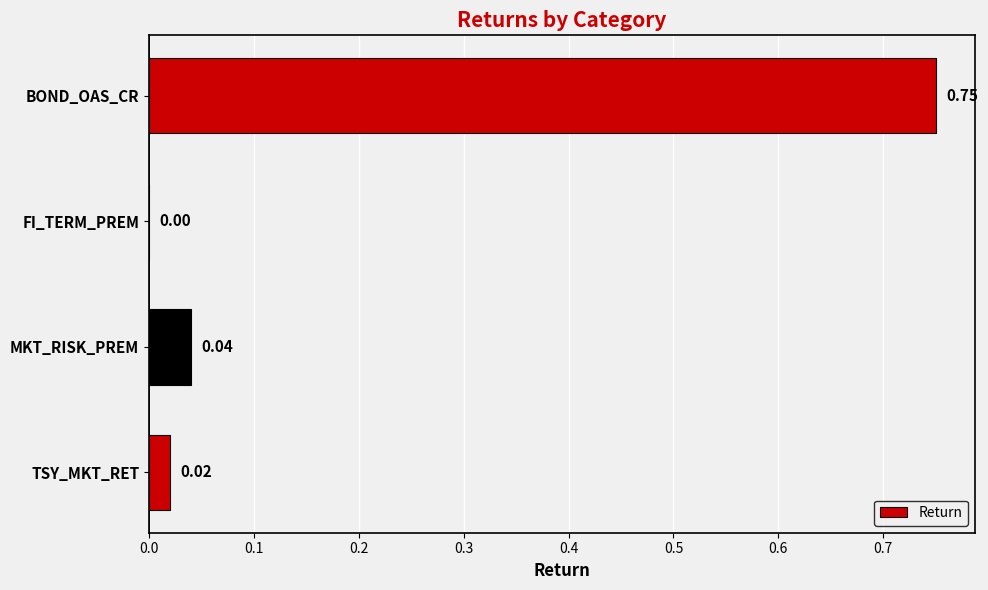

What is the average value?

0.2